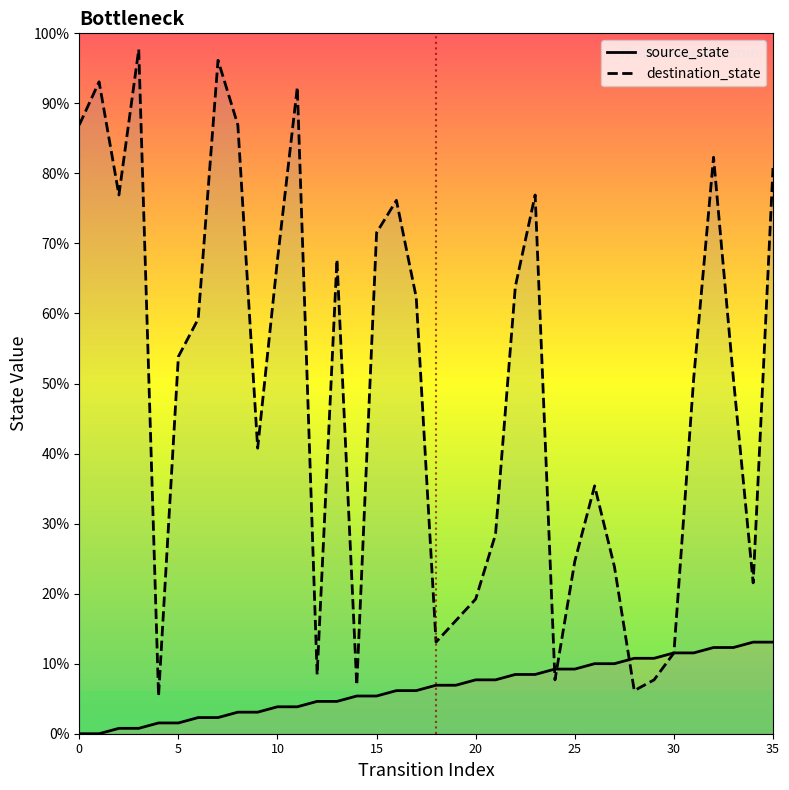

Which series has the widest spread of values?

destination_state